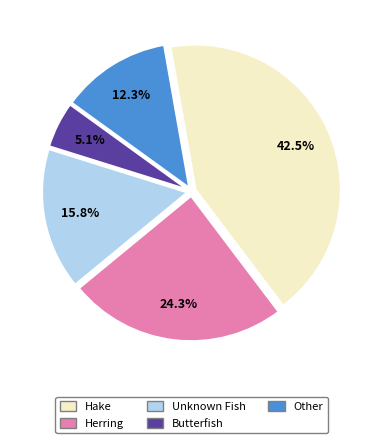

Is there a majority slice in this chart?

No